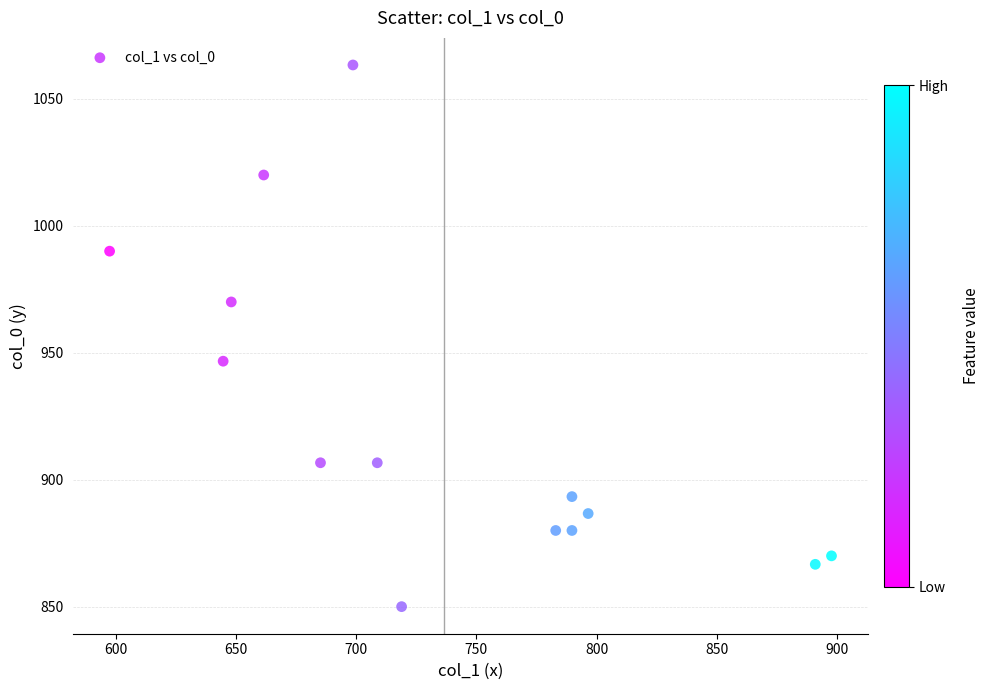

What is the range of X values (max minus min)?

300.4